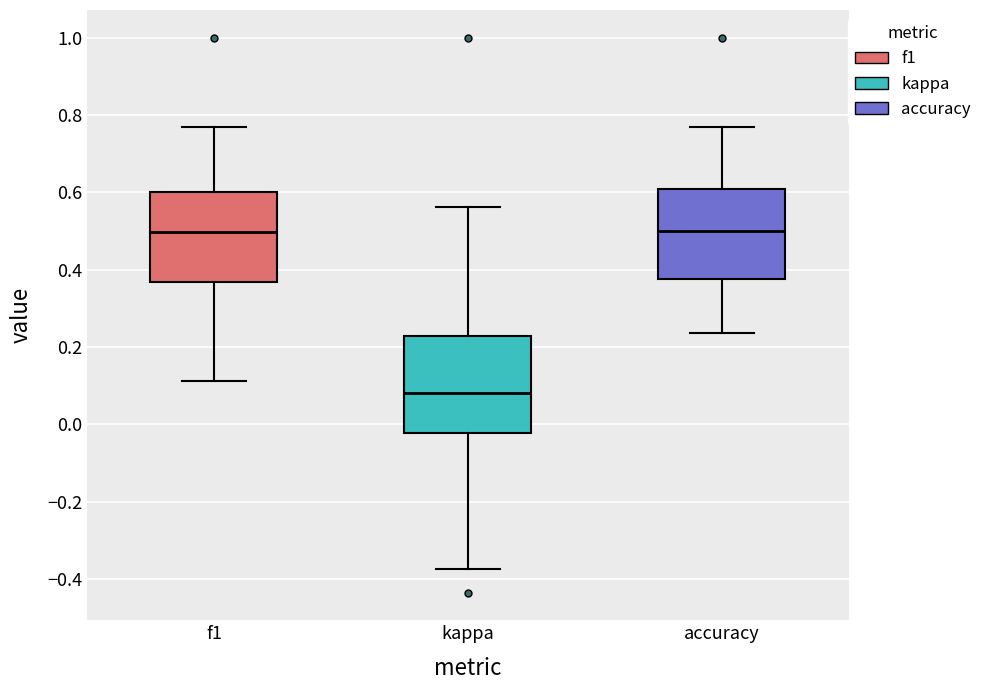

Reading left to right, transcribe this box plot: for each box, give where its median line is, the range the box spans, and where its two whiskers end, as read against the y-axis. The values are not printed on the chart, so give them approximately, as read against the axis.

f1: median 0.50, box 0.36 to 0.60, whiskers 0.12 to 0.76
kappa: median 0.08, box -0.02 to 0.22, whiskers -0.38 to 0.56
accuracy: median 0.50, box 0.38 to 0.60, whiskers 0.24 to 0.76